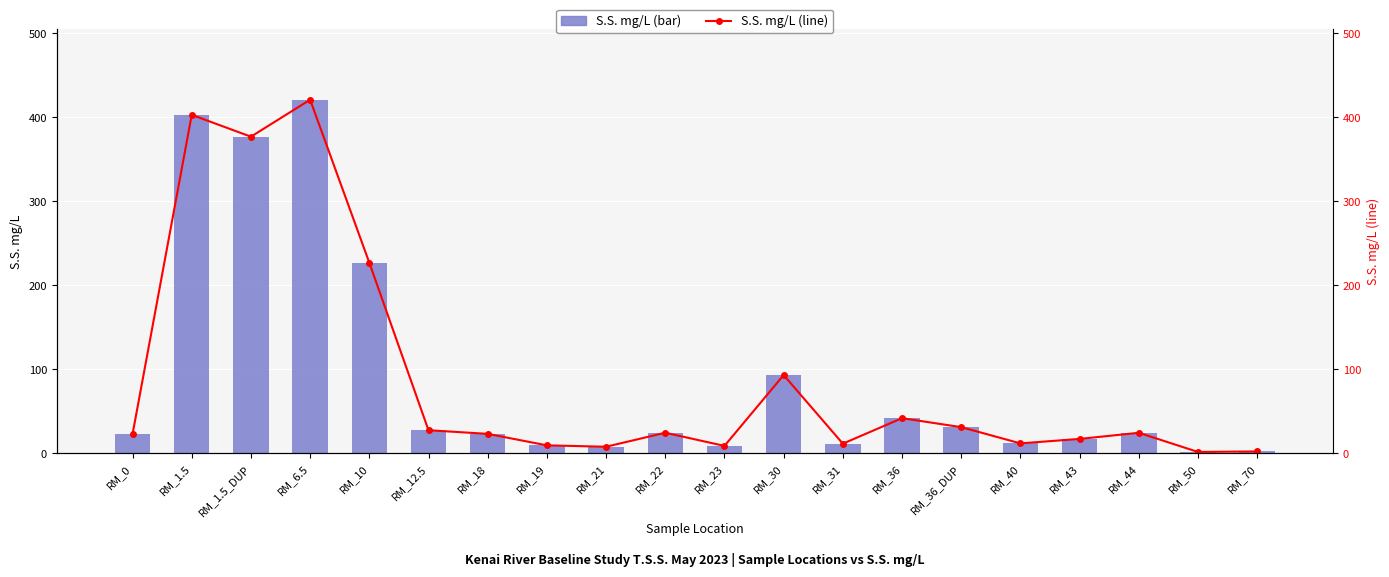

The value of S.S. mg/L (line) at RM_36_DUP is 31.3. True or false?

True